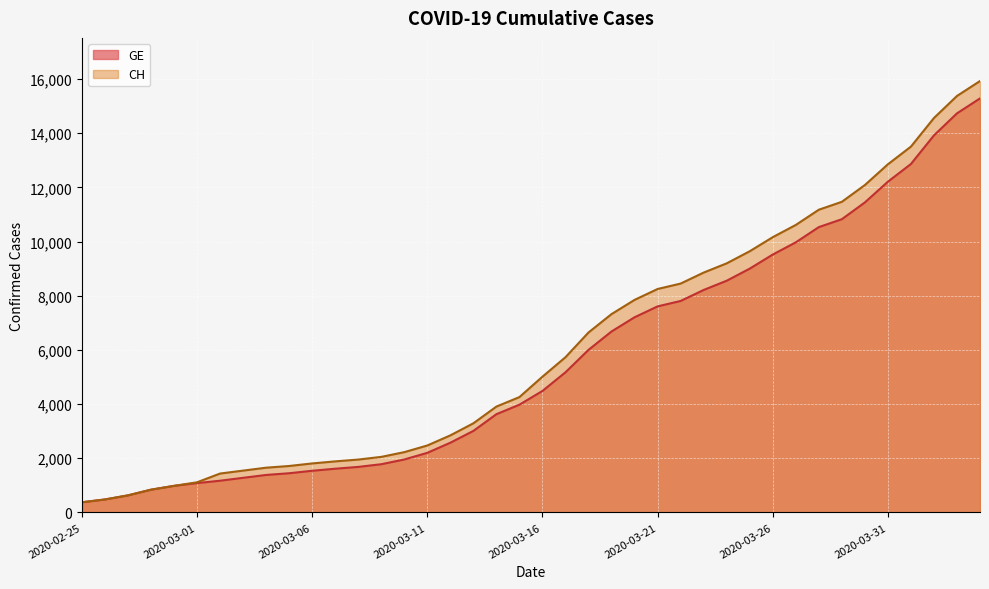

What is the difference between the CH values at 2020-03-22 and 2020-03-04?

6797